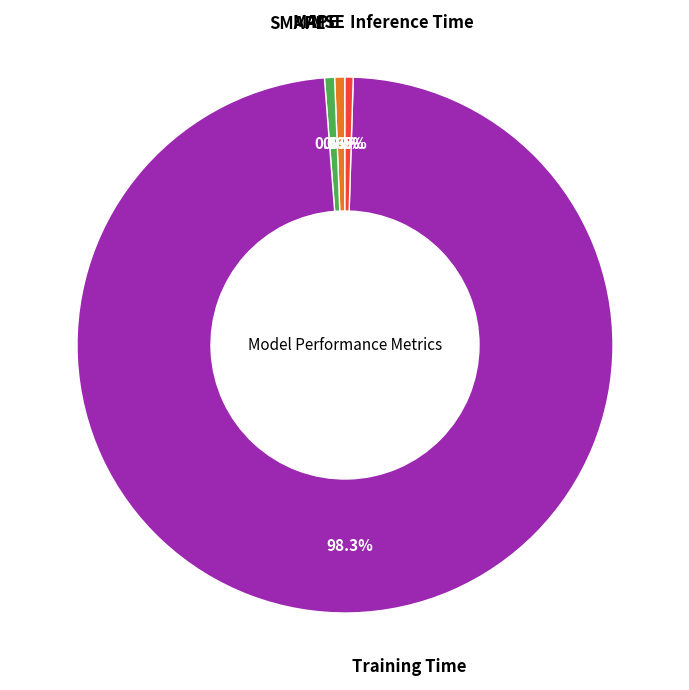

Which category has the biggest portion of the pie?

Training Time